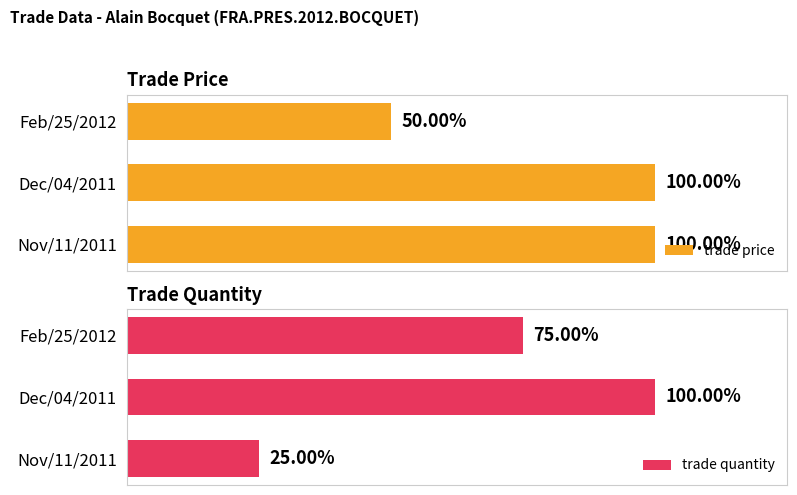

What are all the series names shown in the legend?

trade price, trade quantity